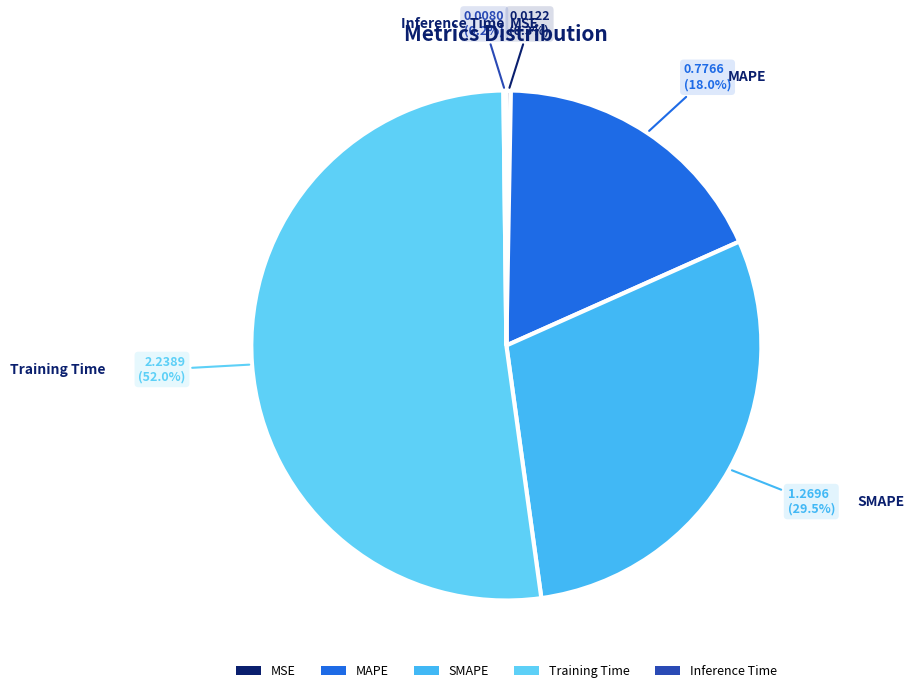

To the nearest percent, what is the difference between the largest and smallest slice percentages?

52%